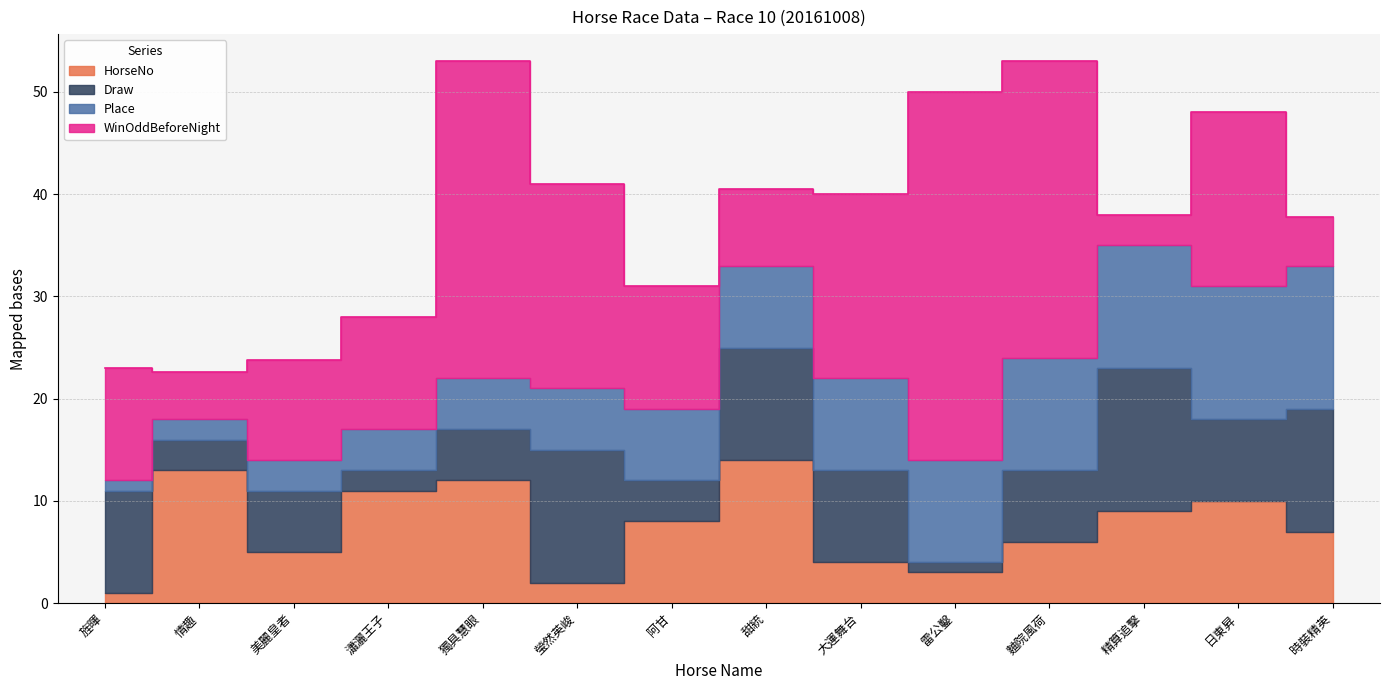

List the series in order of their peak value, lowest first.

HorseNo, Draw, Place, WinOddBeforeNight